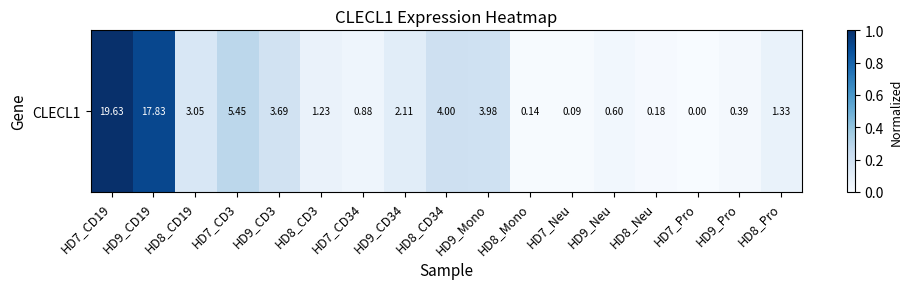

Reading right to left, extract all data points from this chart.

0.1	0.0	0.0	0.0	0.0	0.0	0.0	0.2	0.2	0.1	0.0	0.1	0.2	0.3	0.2	0.9	1.0